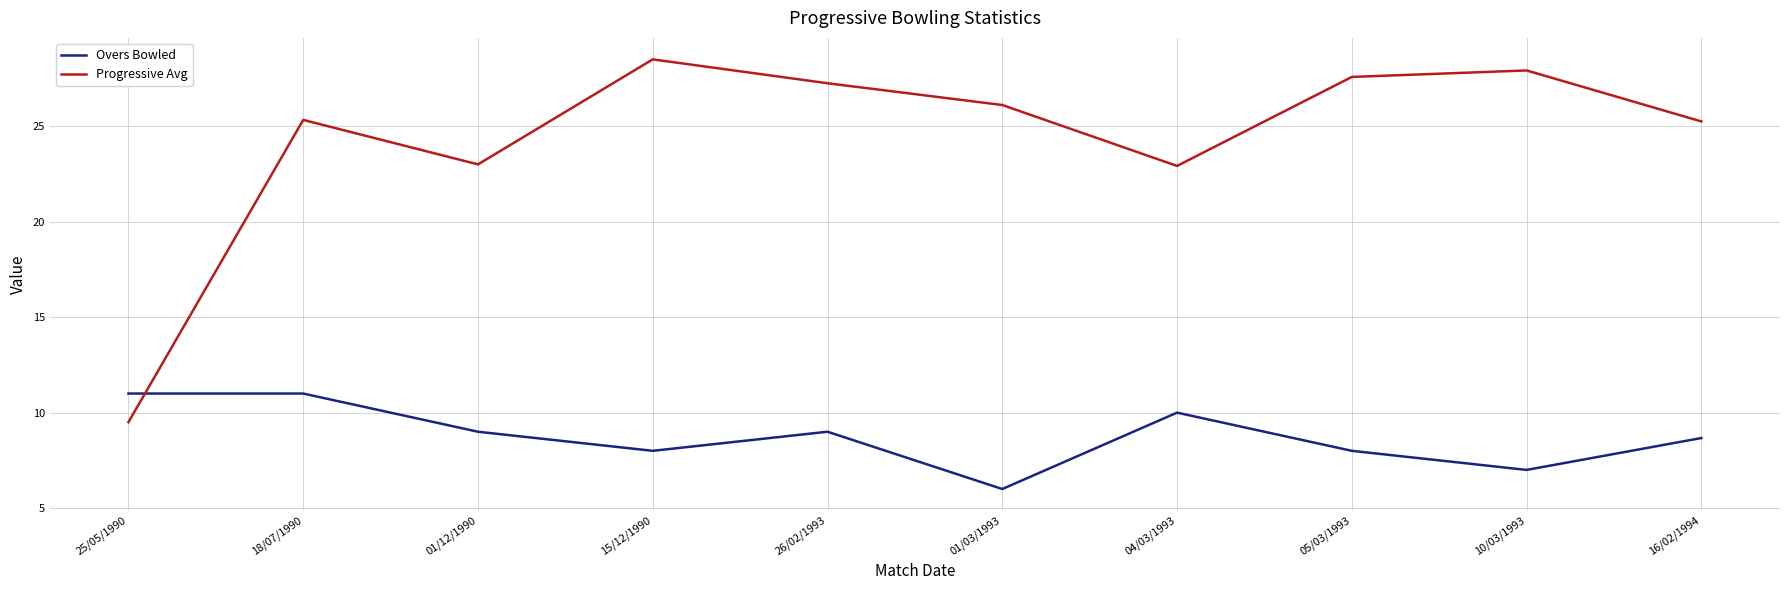

What position from the right is 16/02/1994?

1